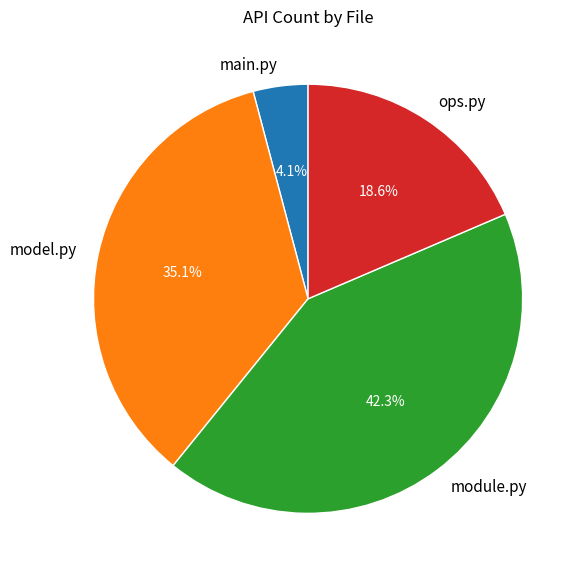

Does module.py account for over 50% of the chart?

No